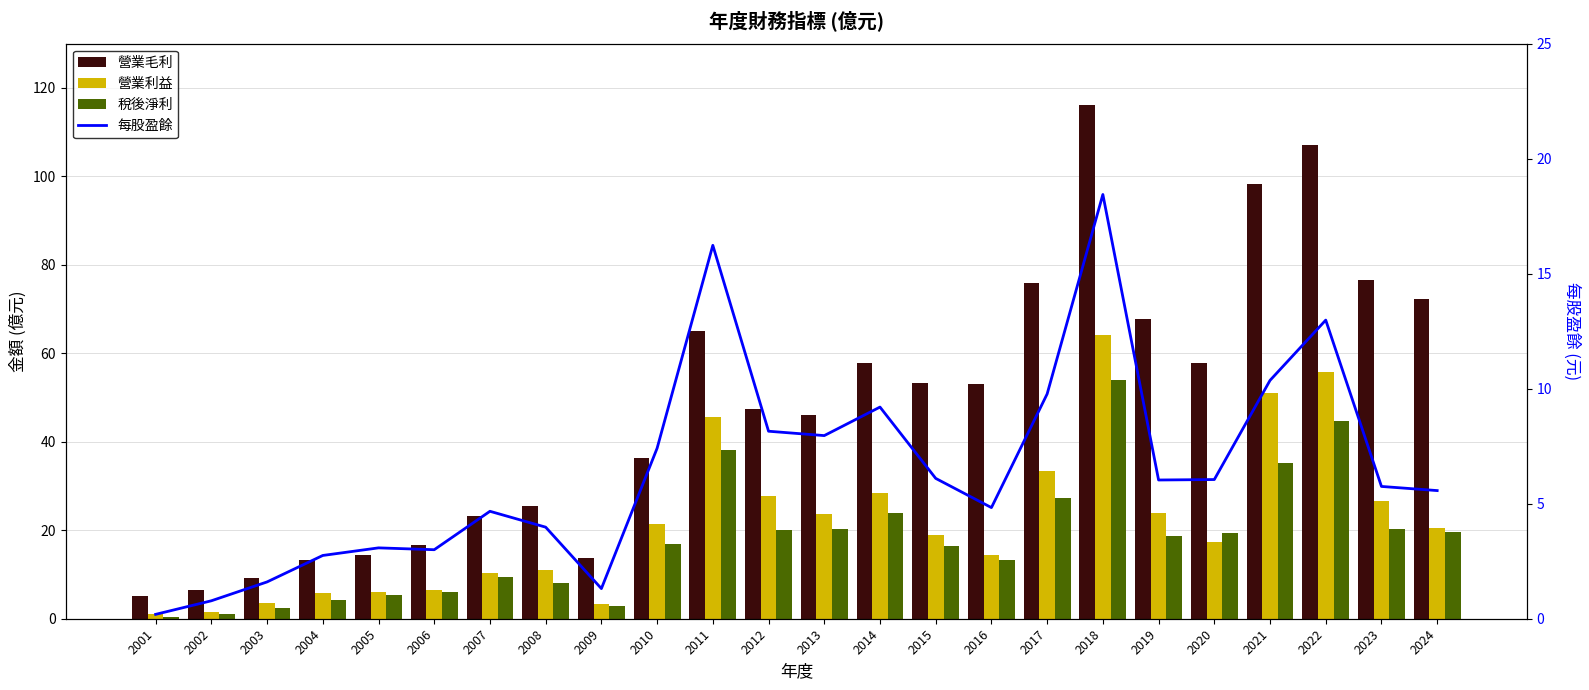

Reading left to right, transcribe all the data shown in this chart.

營業毛利: 5.1	6.5	9.3	13.2	14.5	16.7	23.2	25.4	13.8	36.4	65.0	47.3	46.1	57.9	53.3	53.0	75.8	116.0	67.8	57.9	98.2	107.0	76.6	72.2
營業利益: 1.0	1.5	3.5	5.8	6.0	6.5	10.3	11.0	3.2	21.4	45.7	27.8	23.7	28.5	19.0	14.5	33.5	64.2	24.0	17.3	51.1	55.7	26.5	20.6
稅後淨利: 0.3	1.1	2.3	4.3	5.5	6.0	9.4	8.0	2.8	16.9	38.1	20.1	20.2	24.0	16.4	13.3	27.4	53.9	18.7	19.3	35.3	44.8	20.3	19.7
每股盈餘: 0.2	0.8	1.6	2.8	3.1	3.0	4.7	4.0	1.3	7.4	16.2	8.2	8.0	9.2	6.1	4.8	9.8	18.4	6.0	6.0	10.4	13.0	5.8	5.6